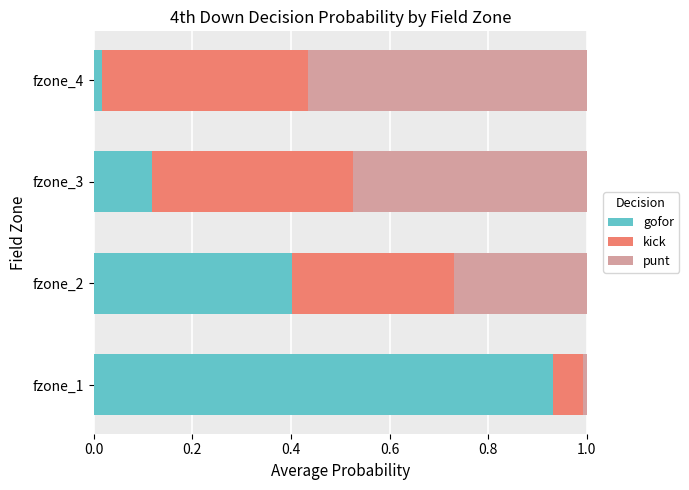

At which label does gofor reach its minimum?

fzone_4